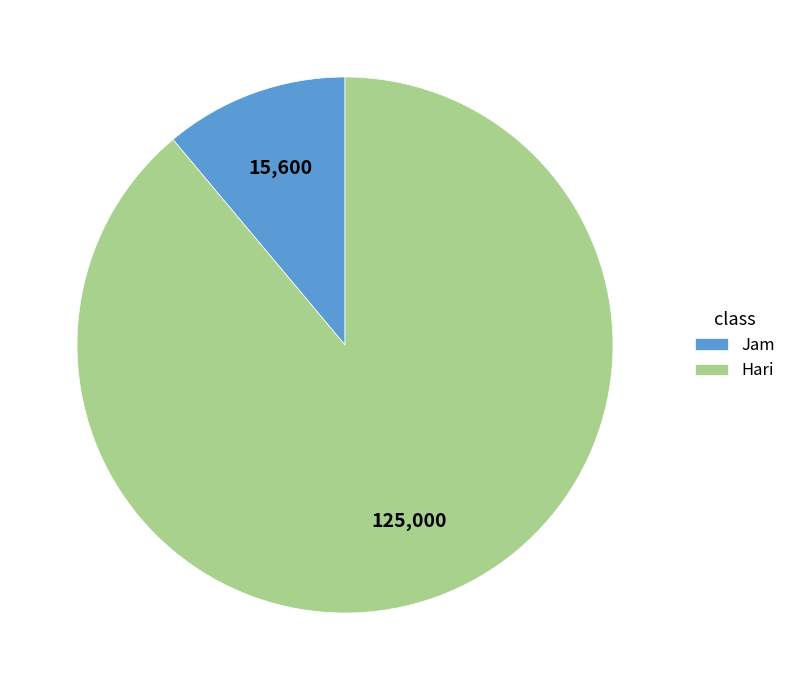

Which category accounts for the majority?

Hari